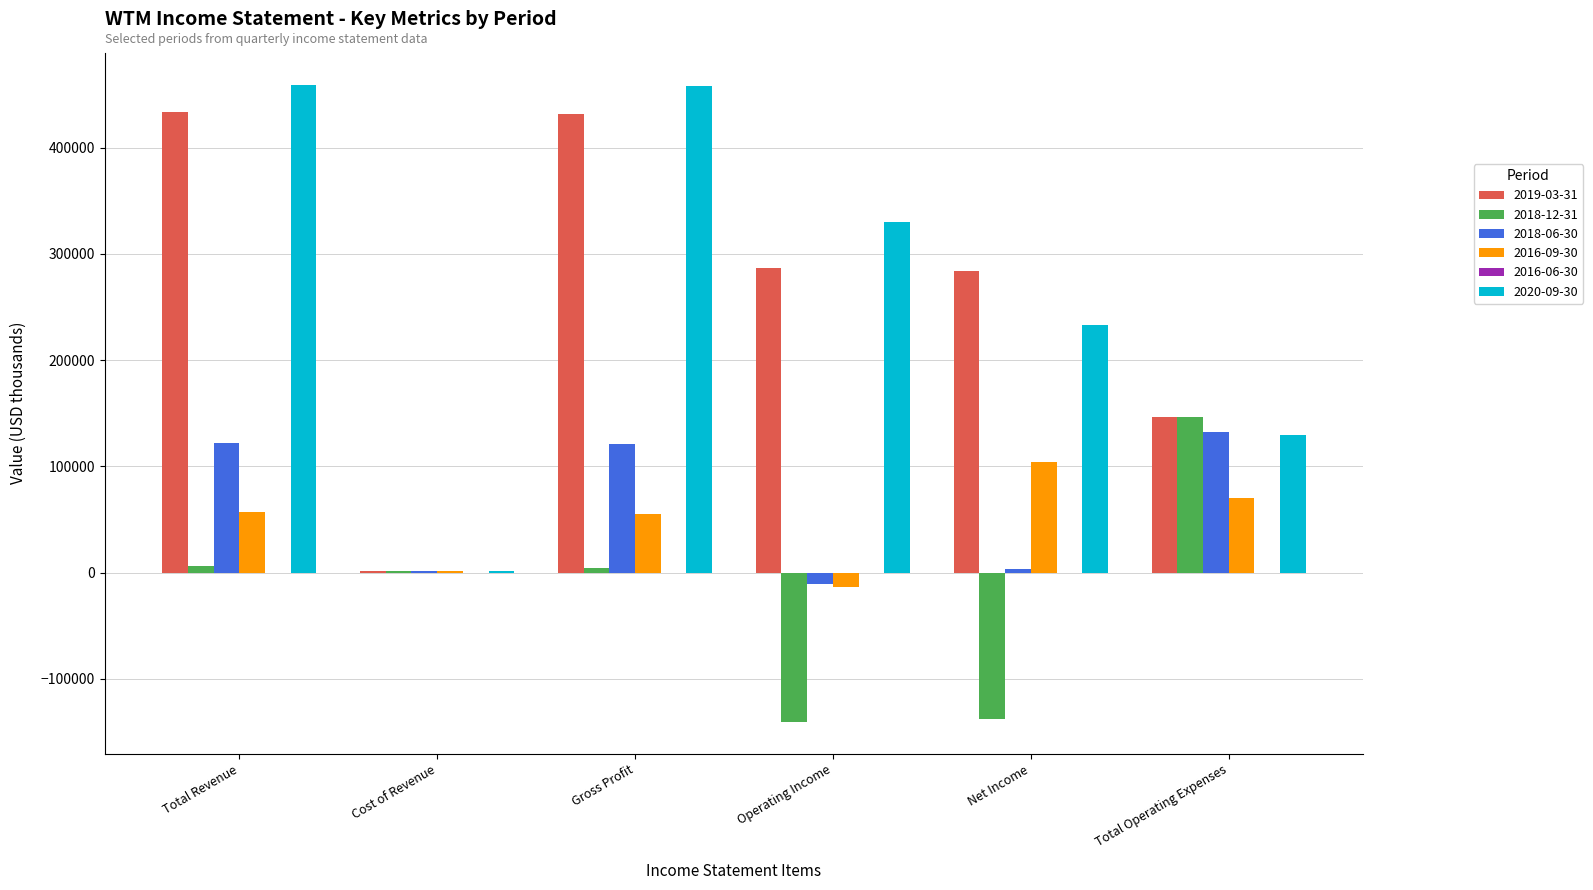

How many data points does each series have?

6